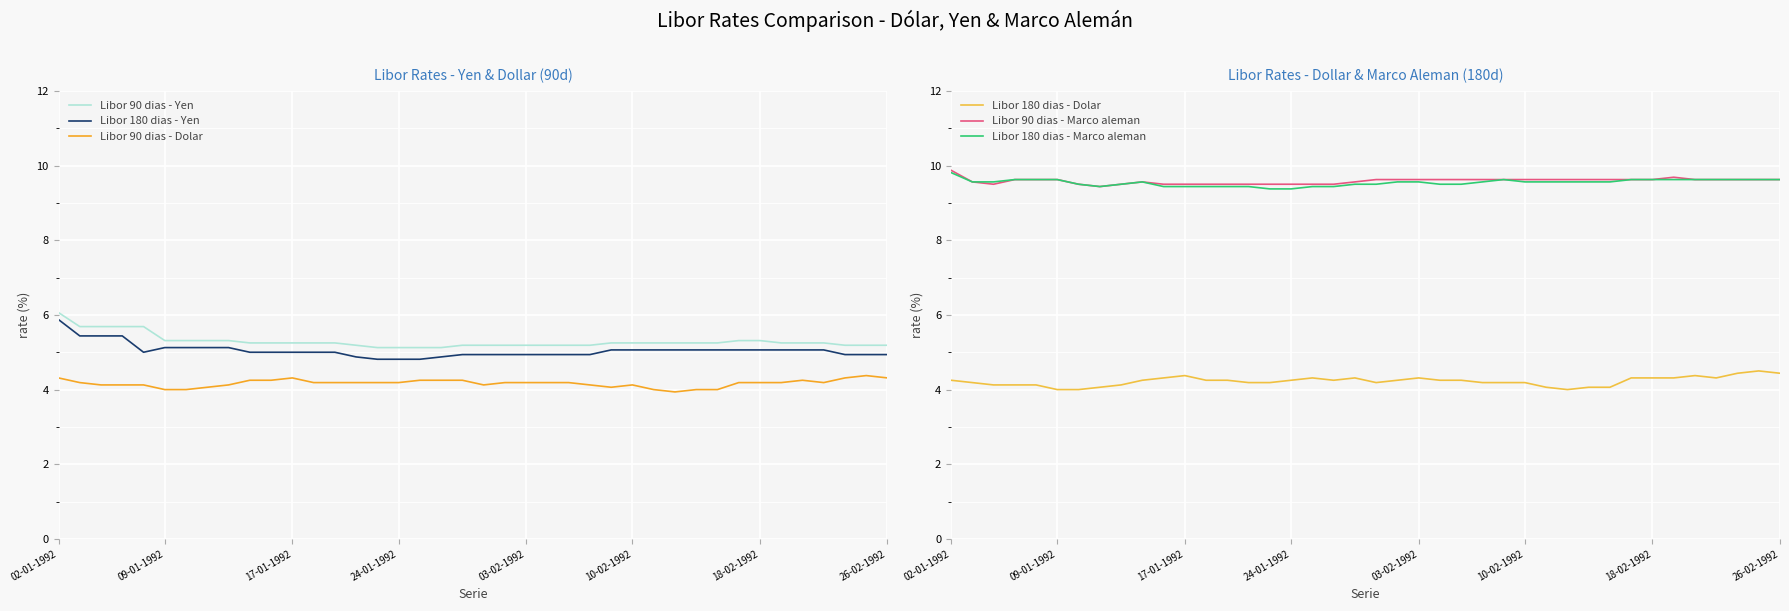

How many lines are shown in the chart?

6